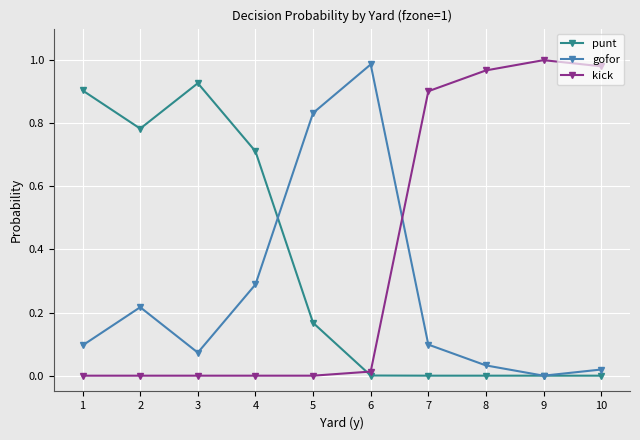

The value of kick at 8 is 1.6. True or false?

False